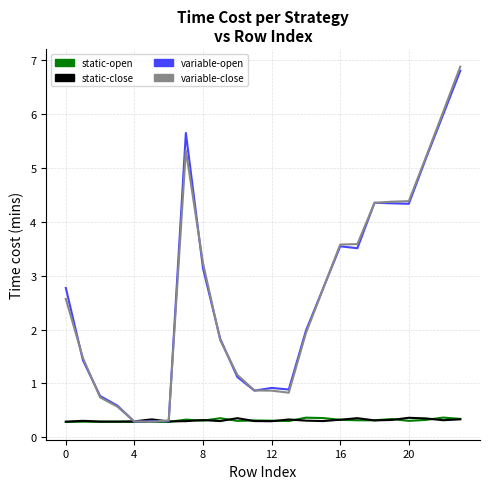

What is the greatest value displayed?

6.9